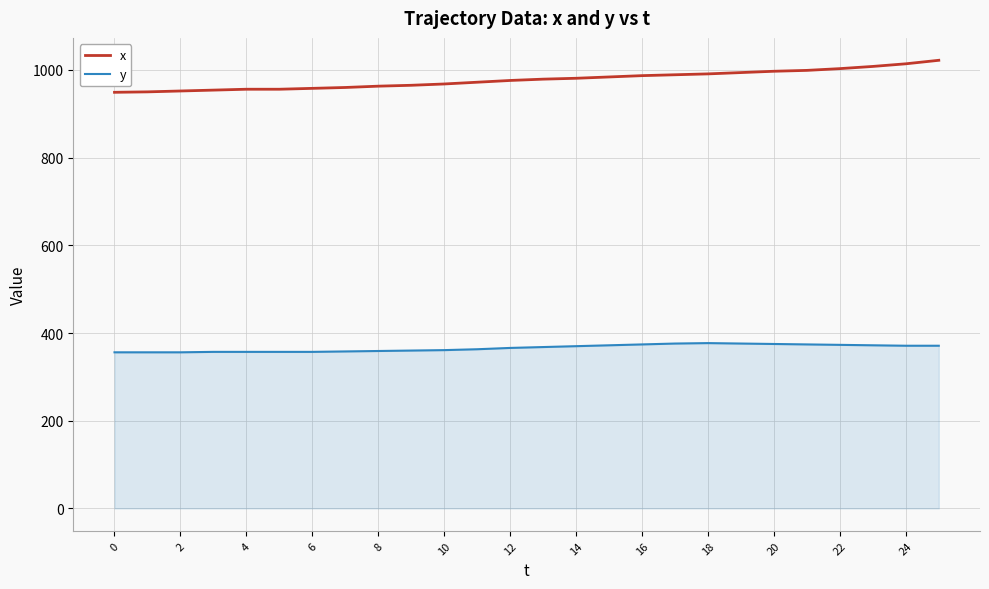

True or false: x and y intersect in this chart.

False